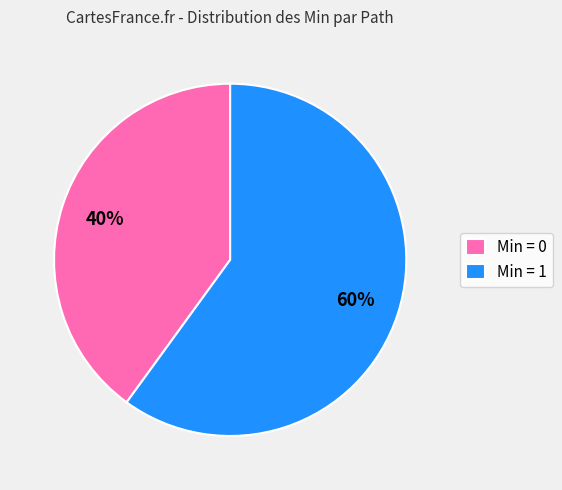

How many segments does this pie chart have?

2